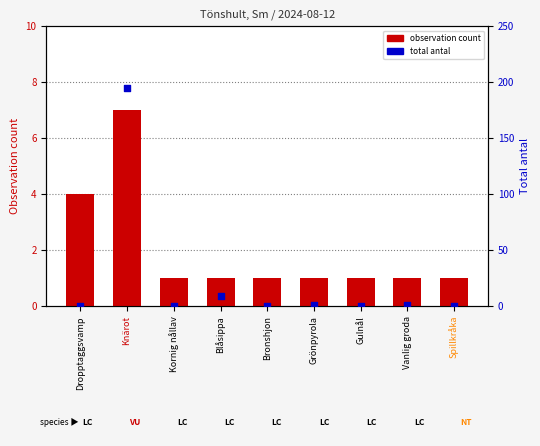

At which category is the sum across all series the highest?

Knärot